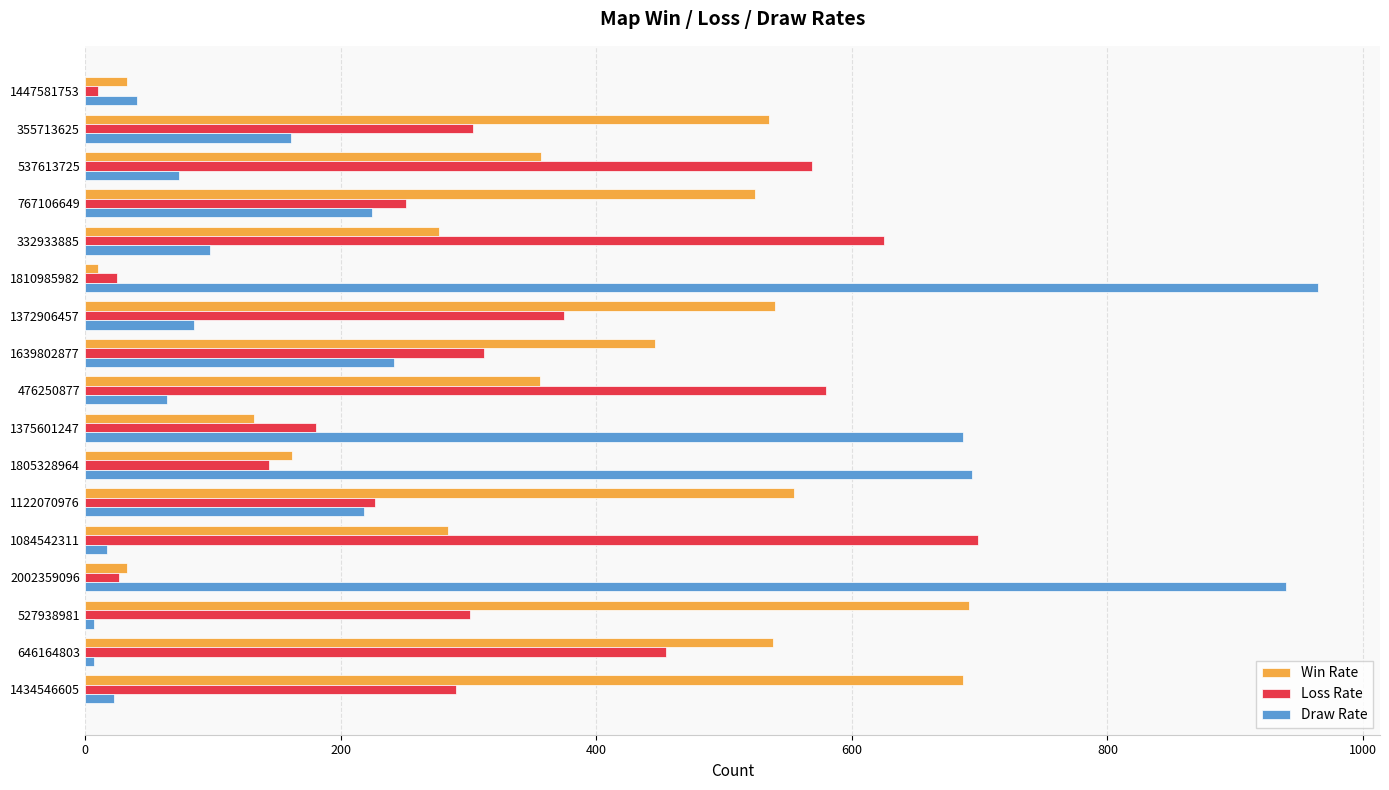

Rank the series by their average value, from lowest to highest.

Draw Rate, Loss Rate, Win Rate